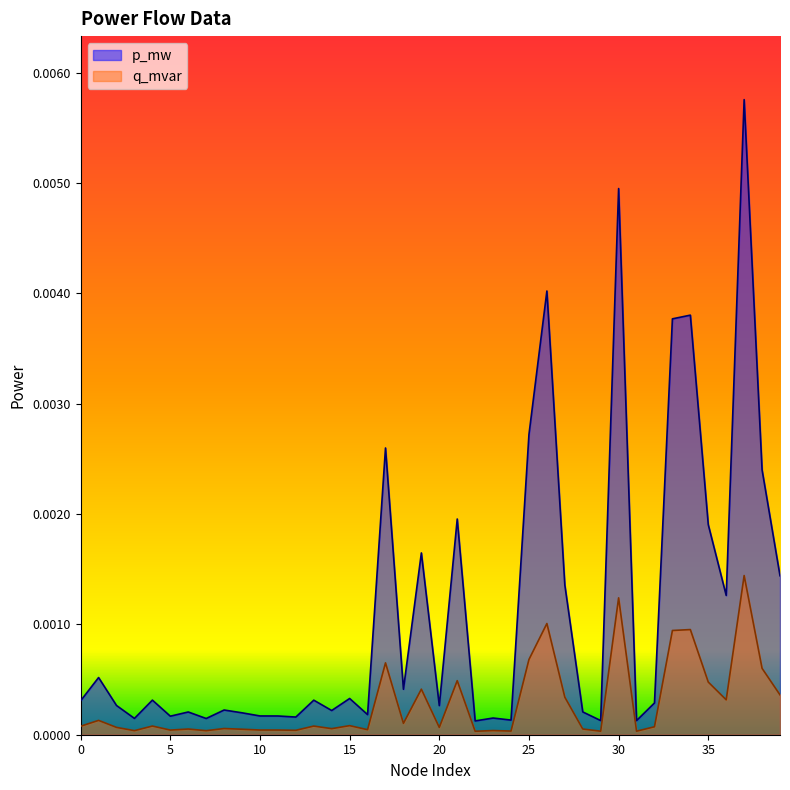

How many interior local valleys does the q_mvar series have?

13